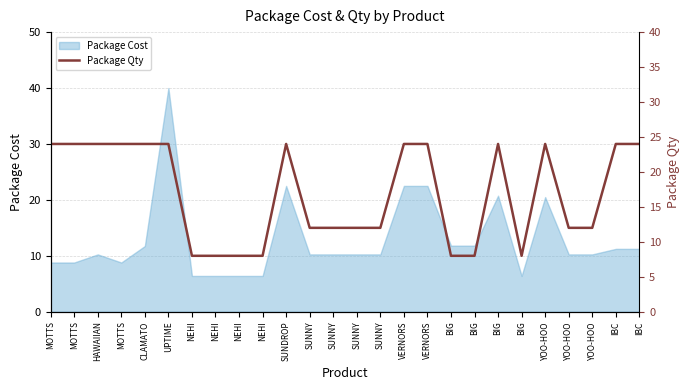

True or false: there are more than 0 points higher than both neighbors.

True